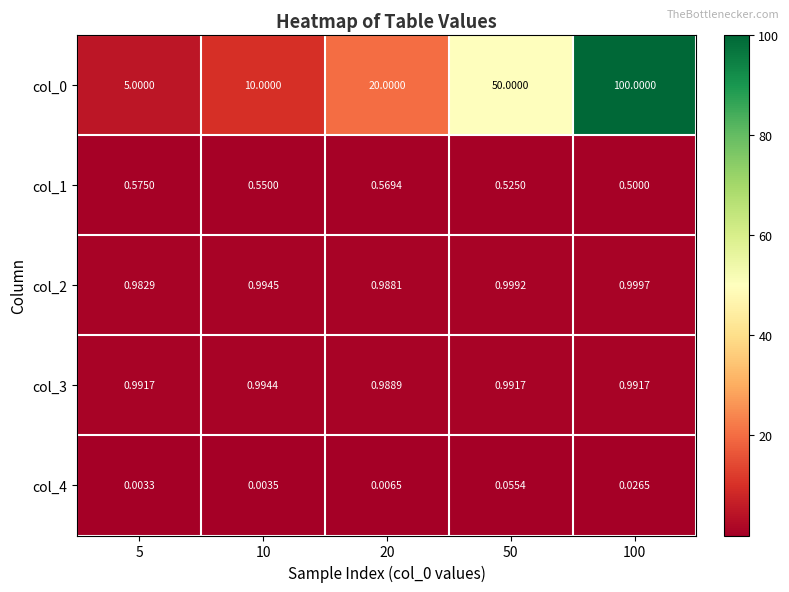

Is the value of col_4 at 10 greater than the value of col_3 at 100?

No